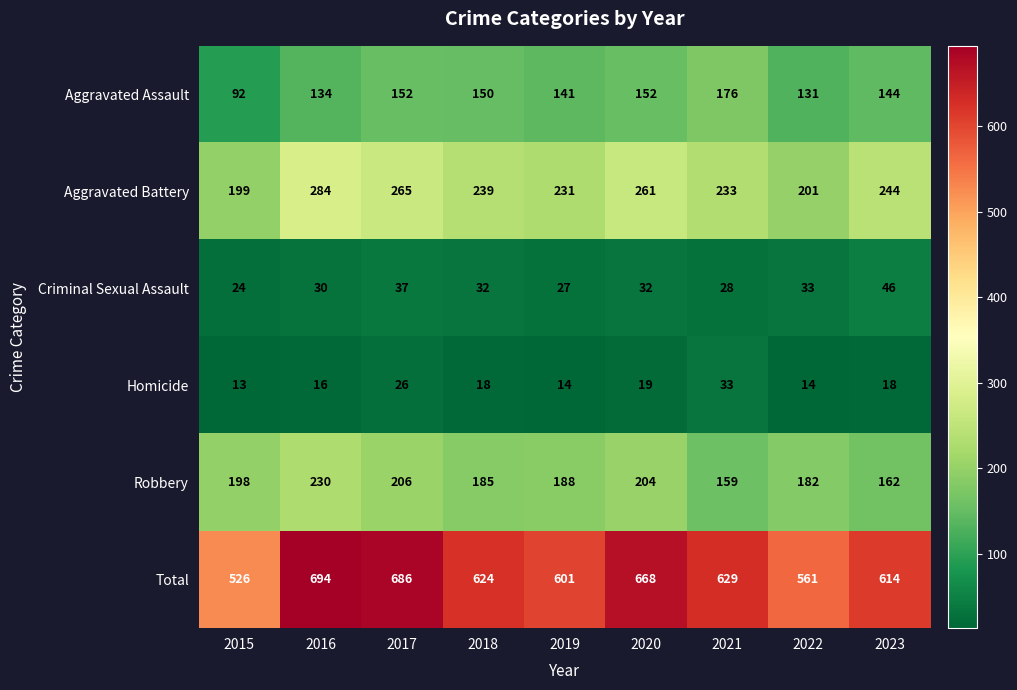

How many distinct data groups are displayed?

6